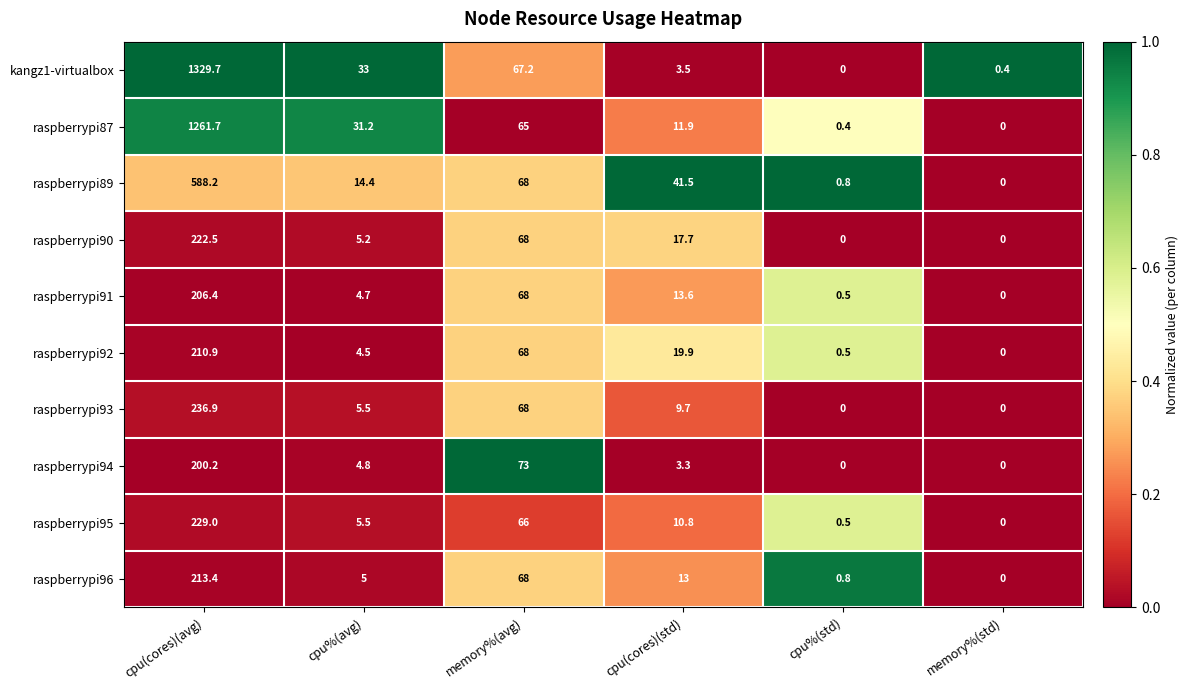

What is the sum of the raspberrypi95 values at cpu(cores)(avg) and memory%(std)?

229.0